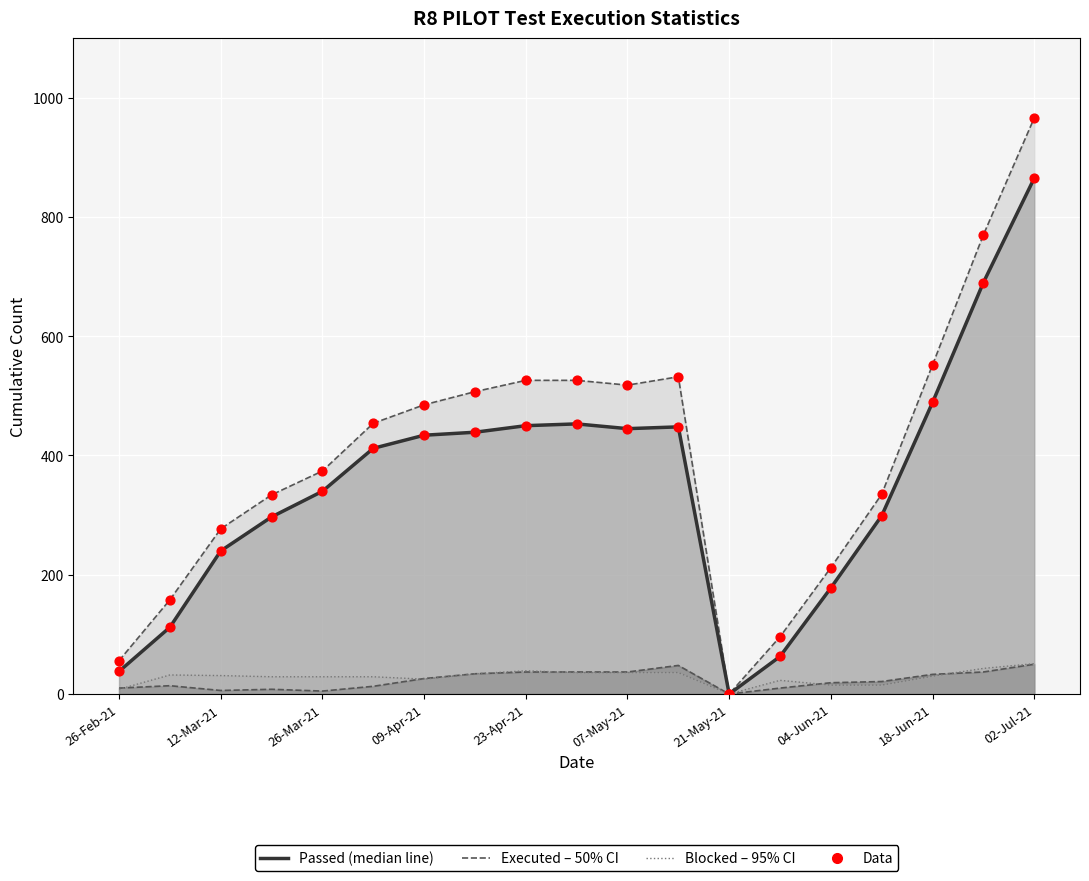

At how many categories does at least one series exceed 197?

15